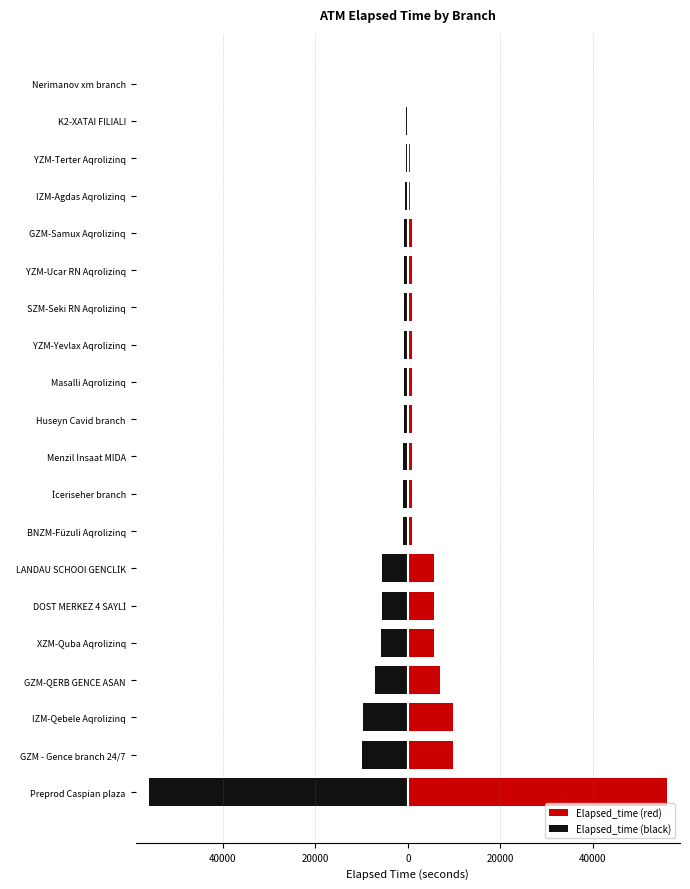

What is the value of the Elapsed_time (red) bar at the 3rd from the left?

9705